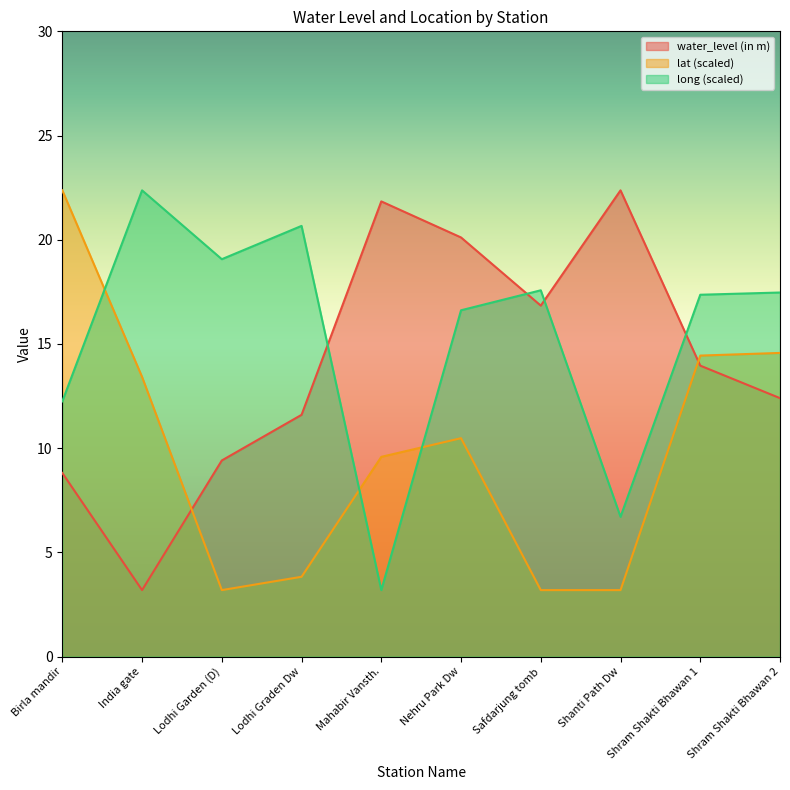

What is the difference between the maximum and second lowest values in the water_level (in m) series?

13.6